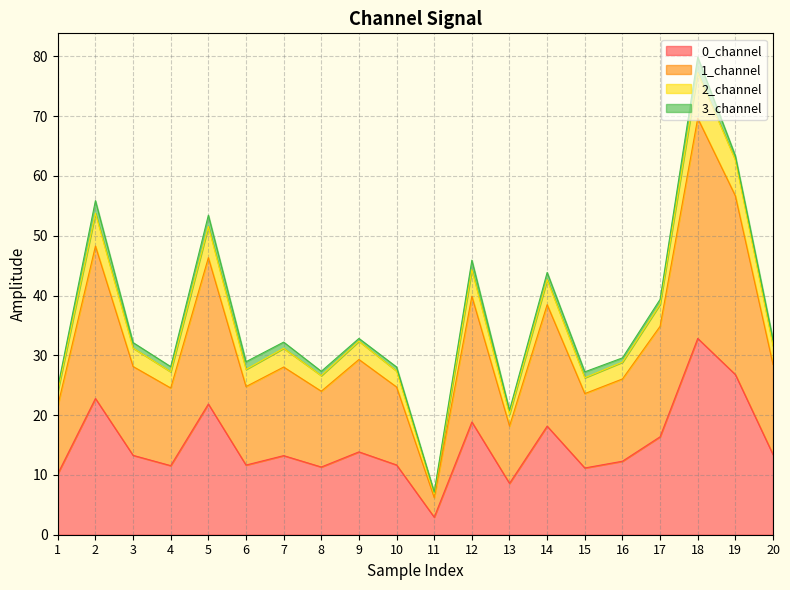

How many lines are shown in the chart?

4